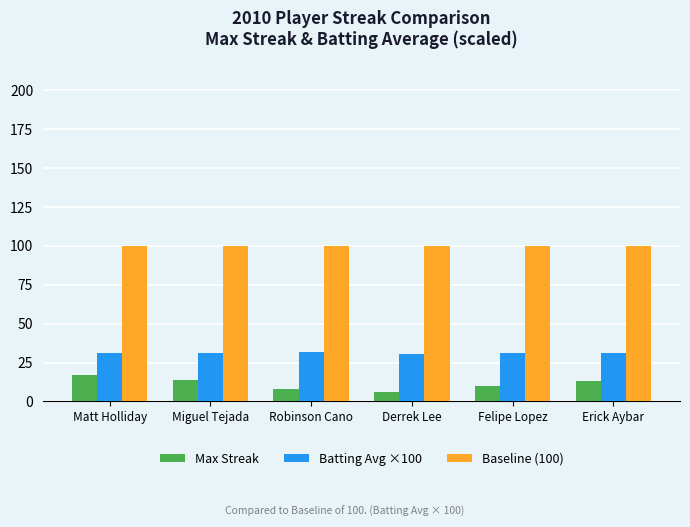

What is the approximate value of Batting Avg ×100 at Matt Holliday?

31.3